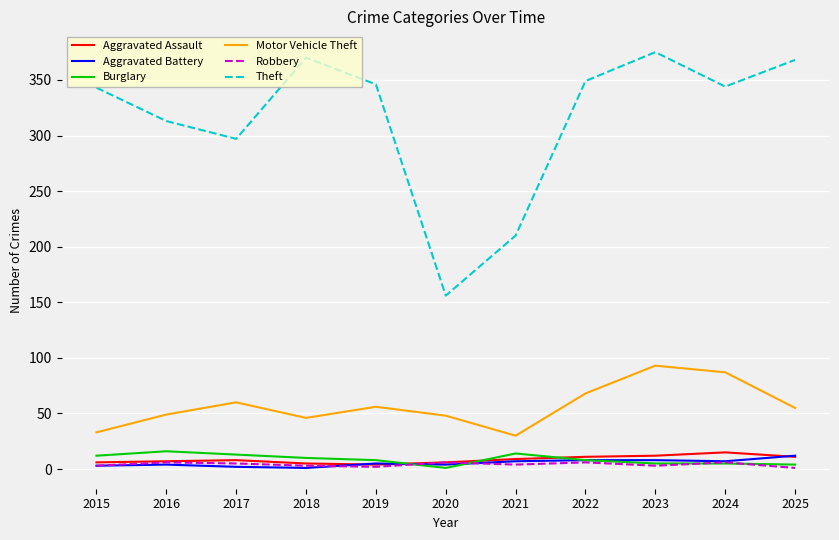

What is the maximum value for Theft?

375